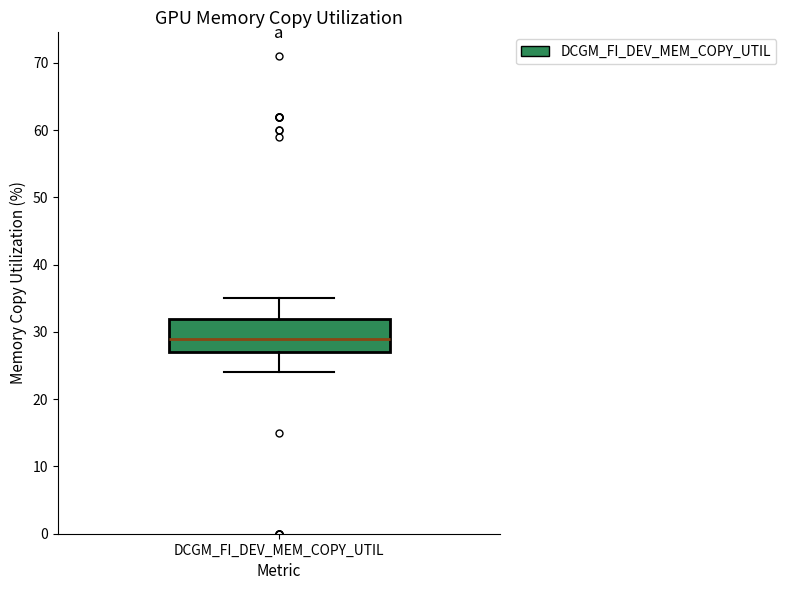

Where does the upper whisker of the box for DCGM_FI_DEV_MEM_COPY_UTIL end on the y-axis? The values are not printed on the chart, so give them approximately, as read against the axis.

35